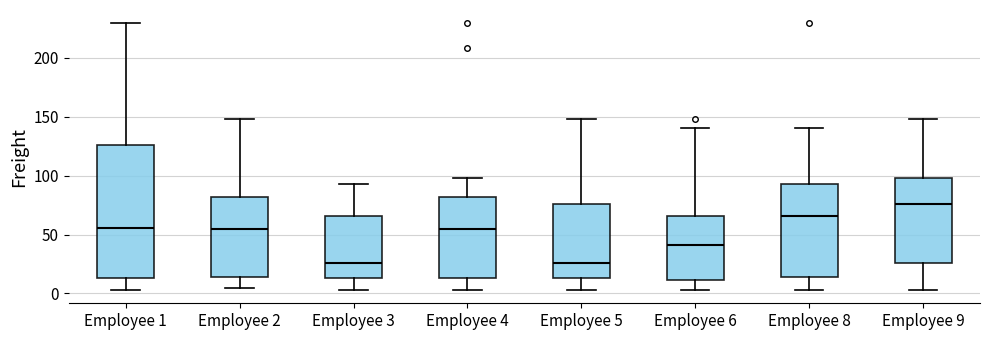

Which box's median line is the highest?

Employee 9